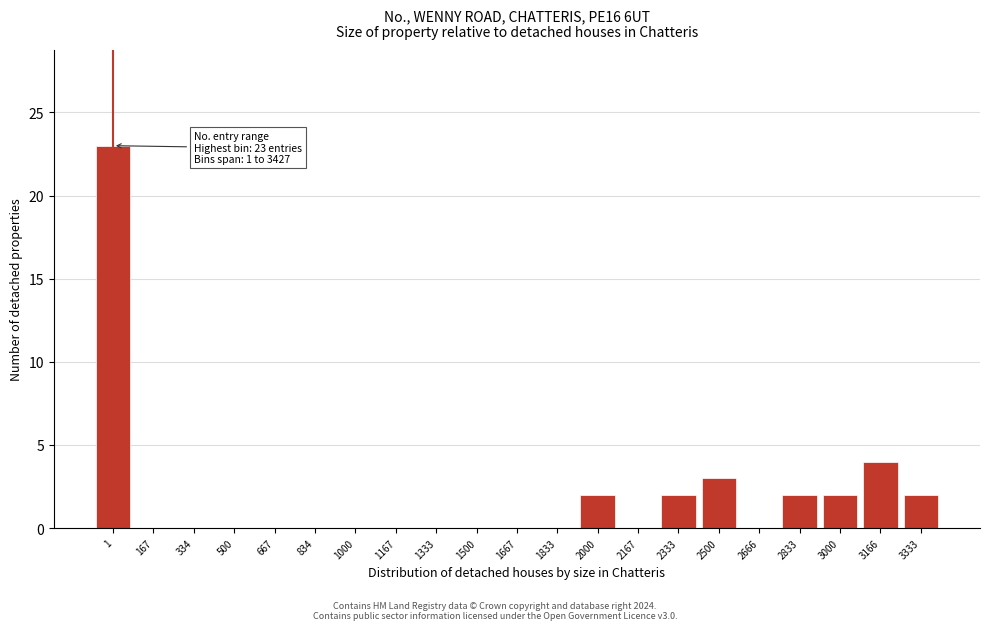

Reading left to right, what are all the values shown in this chart?

1=23	167=0	334=0	500=0	667=0	834=0	1000=0	1167=0	1333=0	1500=0	1667=0	1833=0	2000=2	2167=0	2333=2	2500=3	2666=0	2833=2	3000=2	3166=4	3333=2